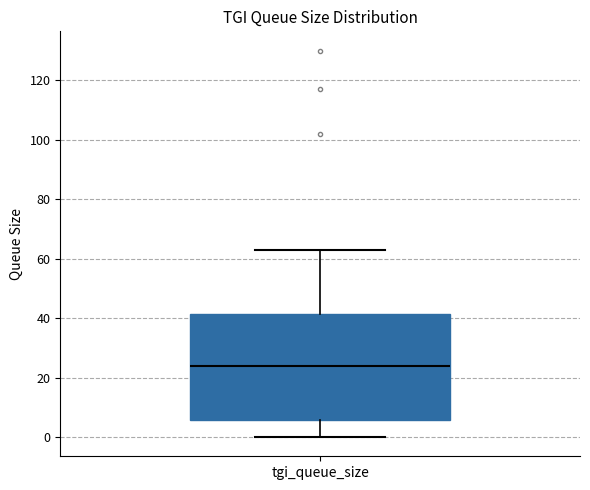

Transcribe this box plot: give where the median line is, the range the box spans, and where the two whiskers end, as read against the y-axis. The values are not printed on the chart, so give them approximately, as read against the axis.

median 24, box 6 to 42, whiskers 0 to 64